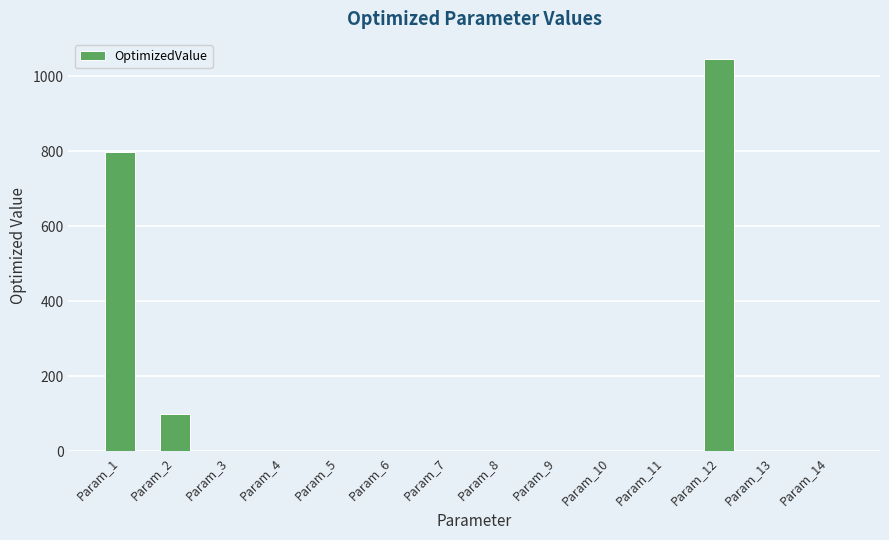

What is the maximum value shown in the chart?

1047.0